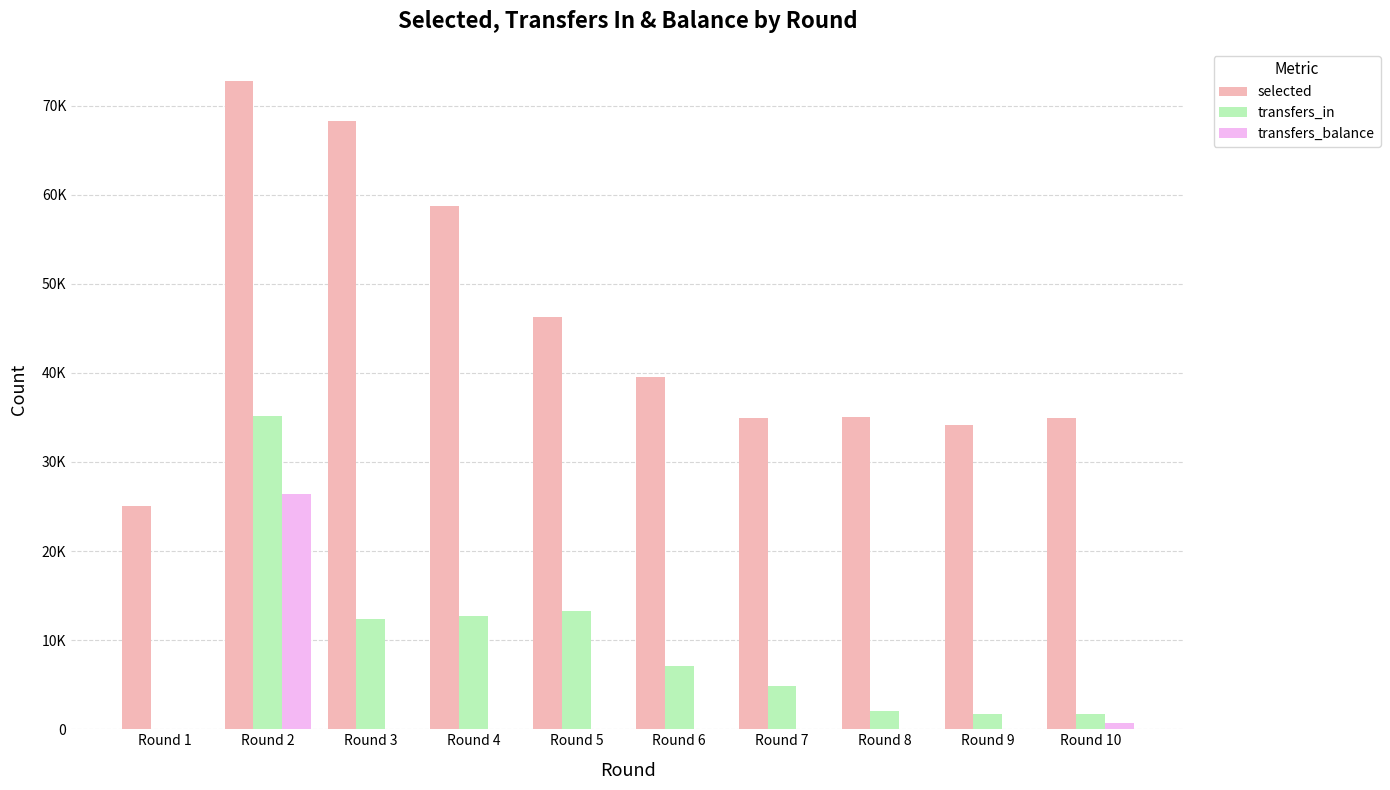

What is the average value of the selected series?

44968